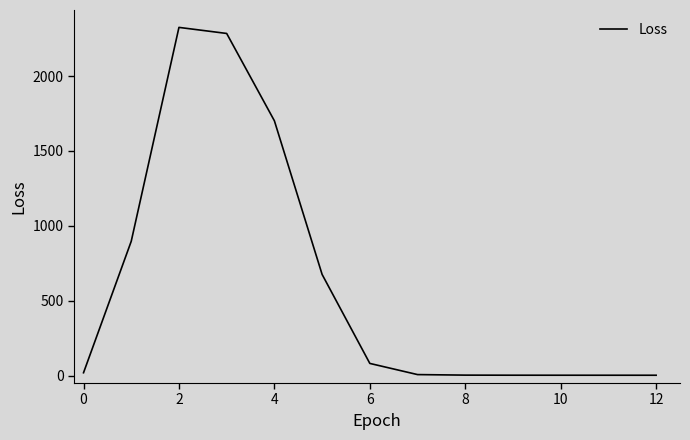

Does the chart display data point markers on the line(s)?

No